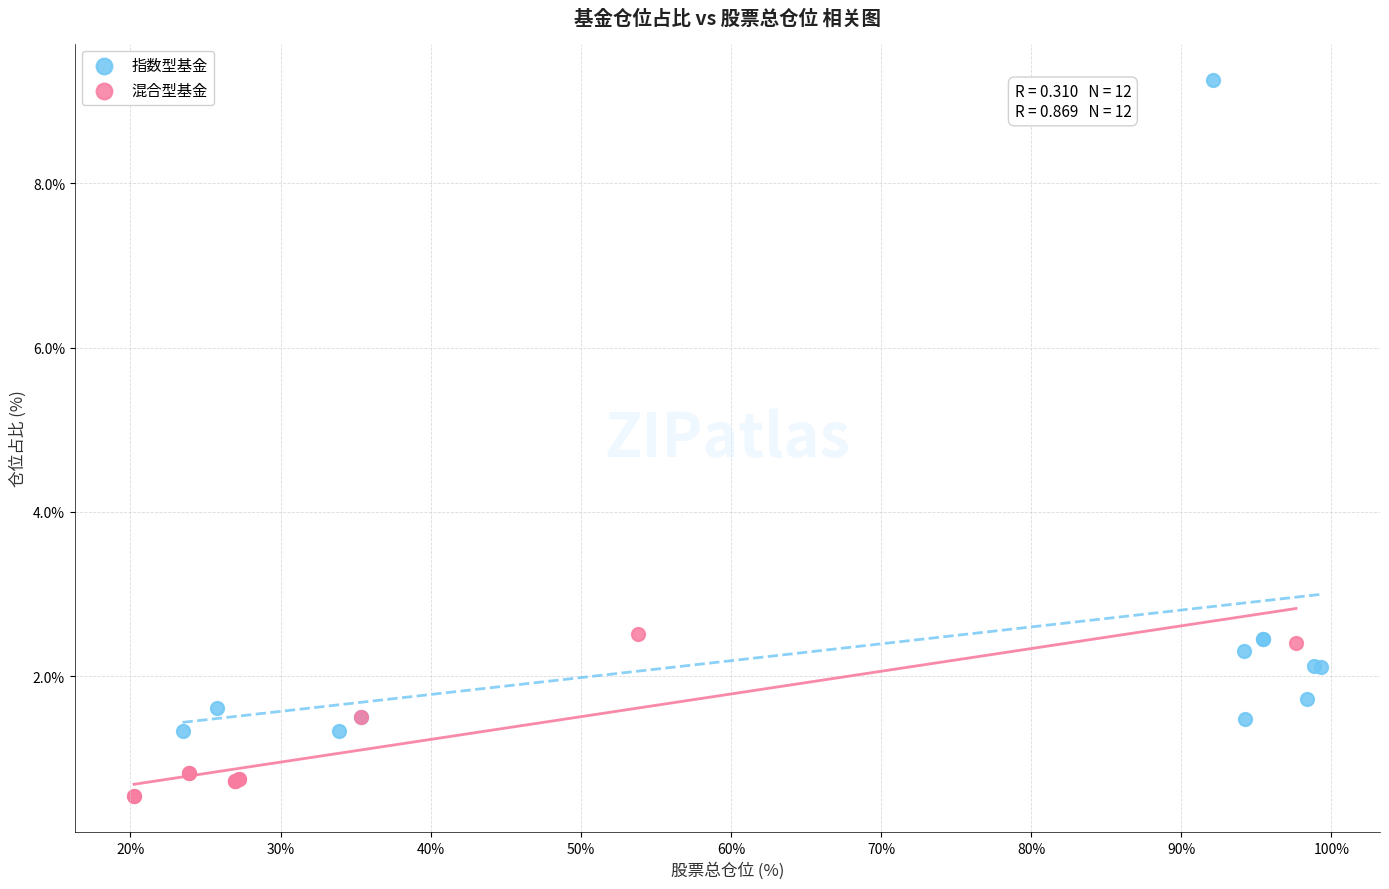

Which series reaches the minimum Y coordinate?

混合型基金